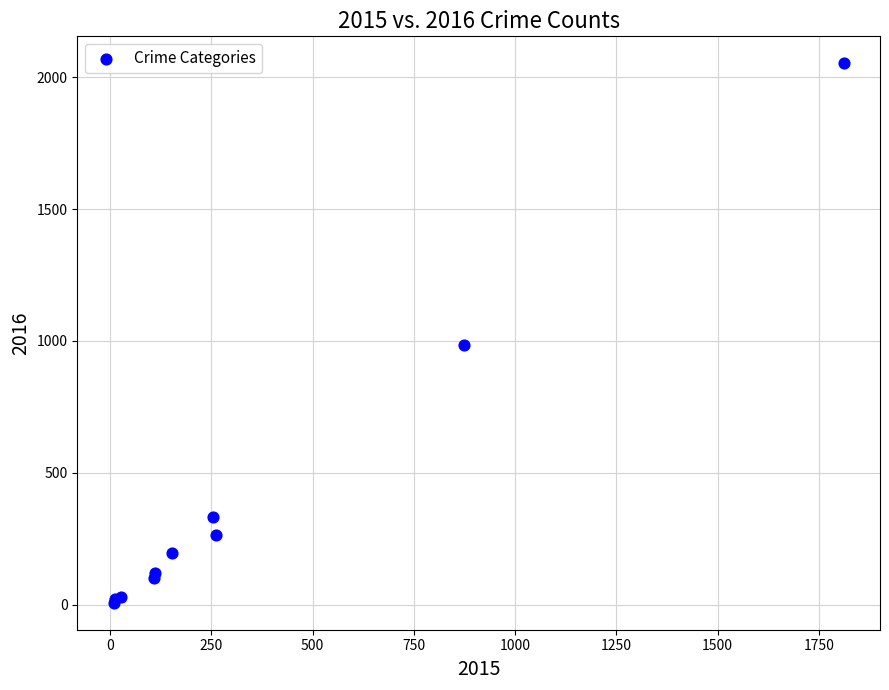

What Y value in the scatter plot is closest to 1030?

984